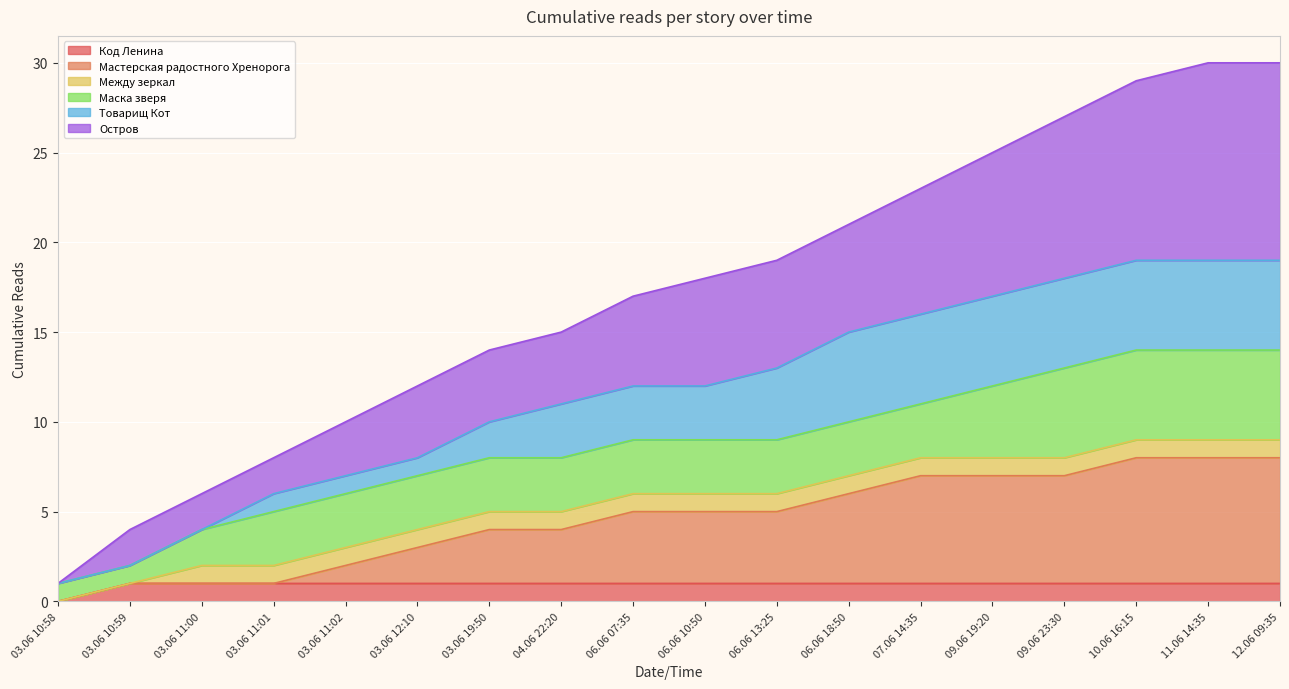

Is it true that Код Ленина equals 0 at 04.06 22:20?

False